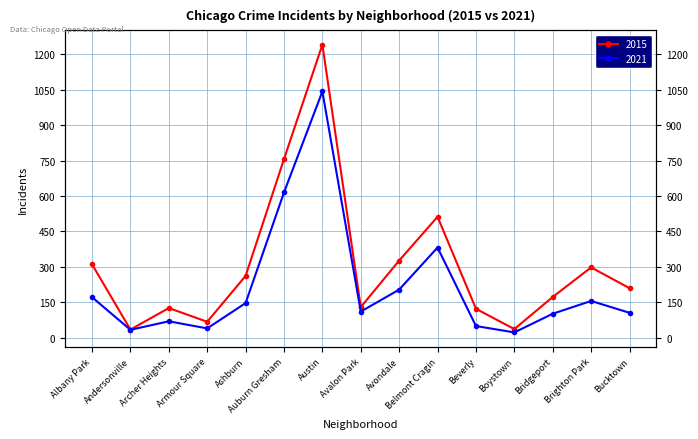

At how many categories does at least one series exceed 730?

2